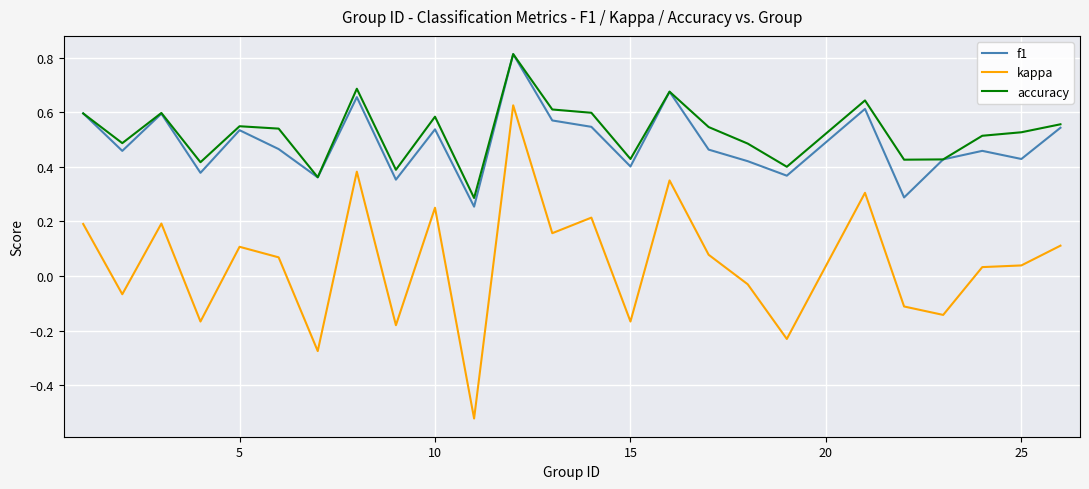

Which series has the largest total across all categories?

accuracy